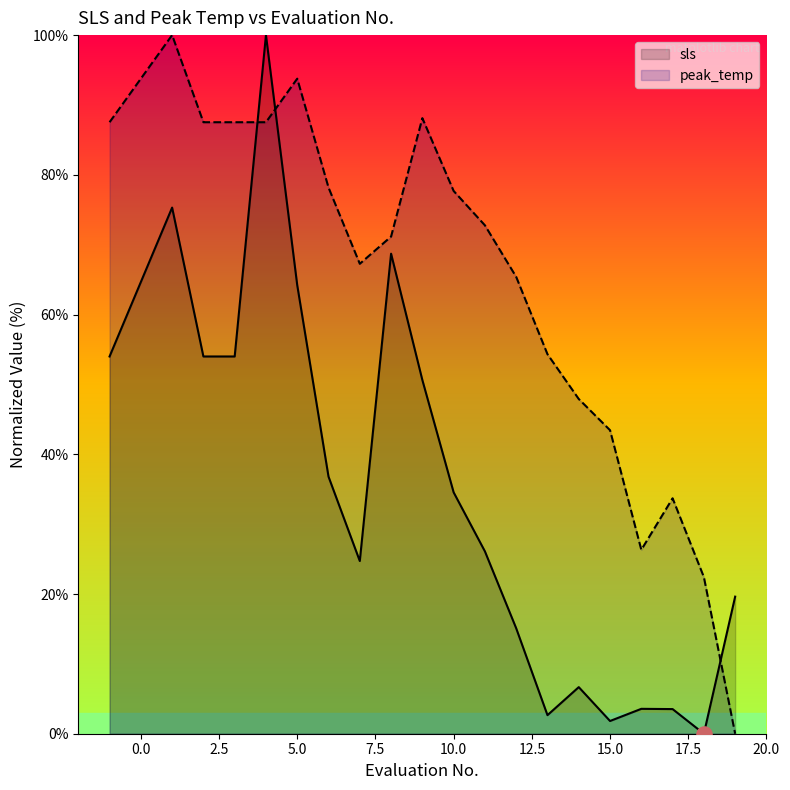

Which series has the largest total across all categories?

peak_temp